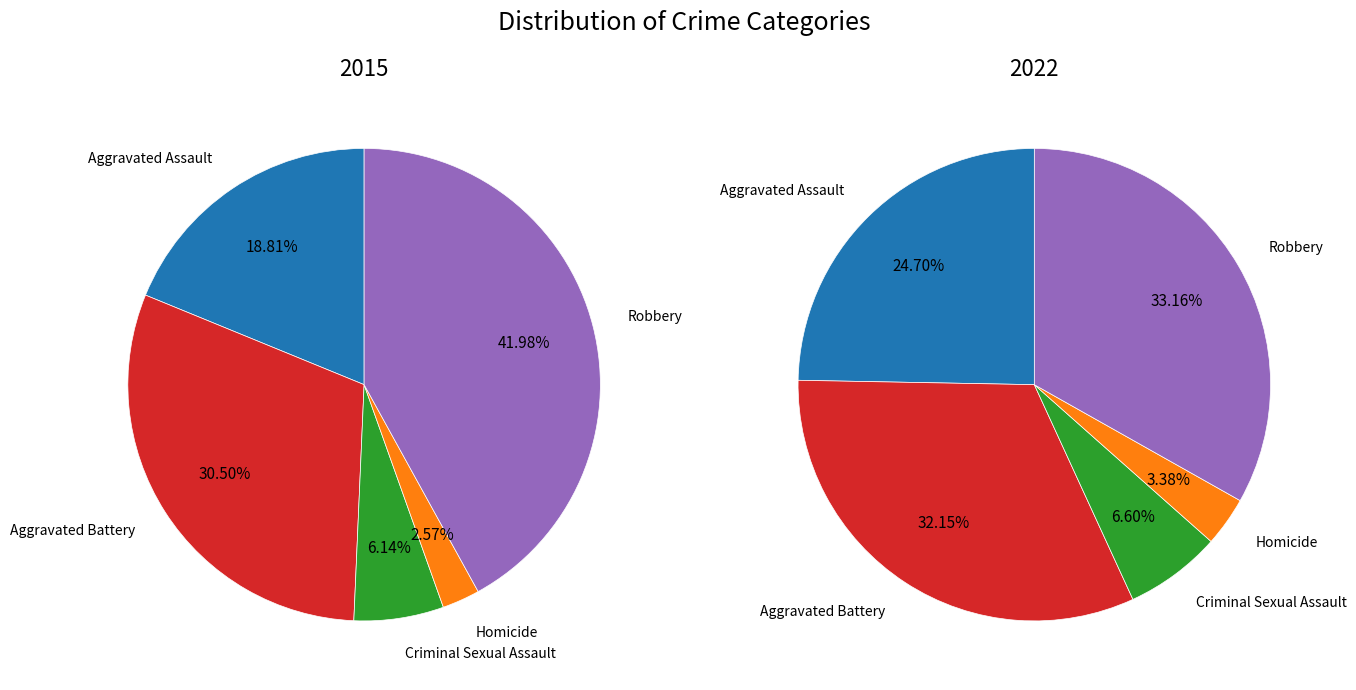

What percentage is the Aggravated Battery slice, to the nearest percent?

32%